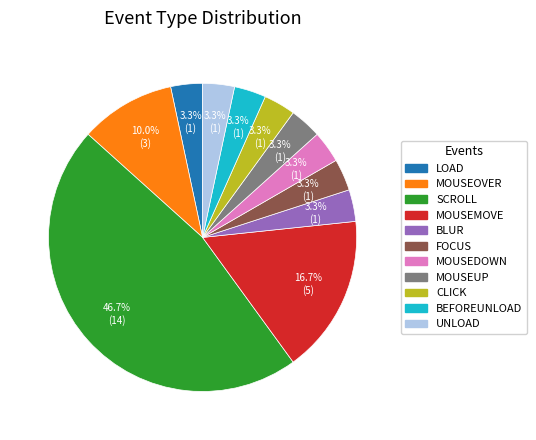

To the nearest percent, what is the average slice percentage?

9%